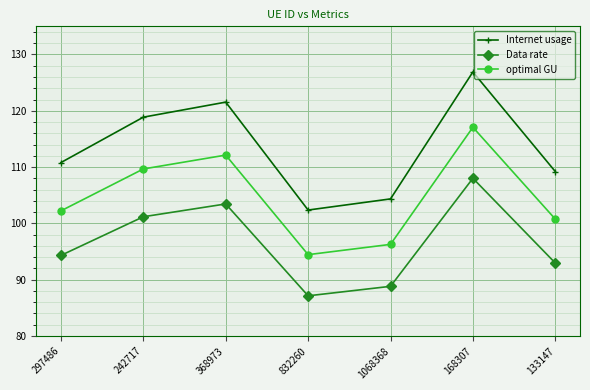

What is the sum of all optimal GU values?

732.6